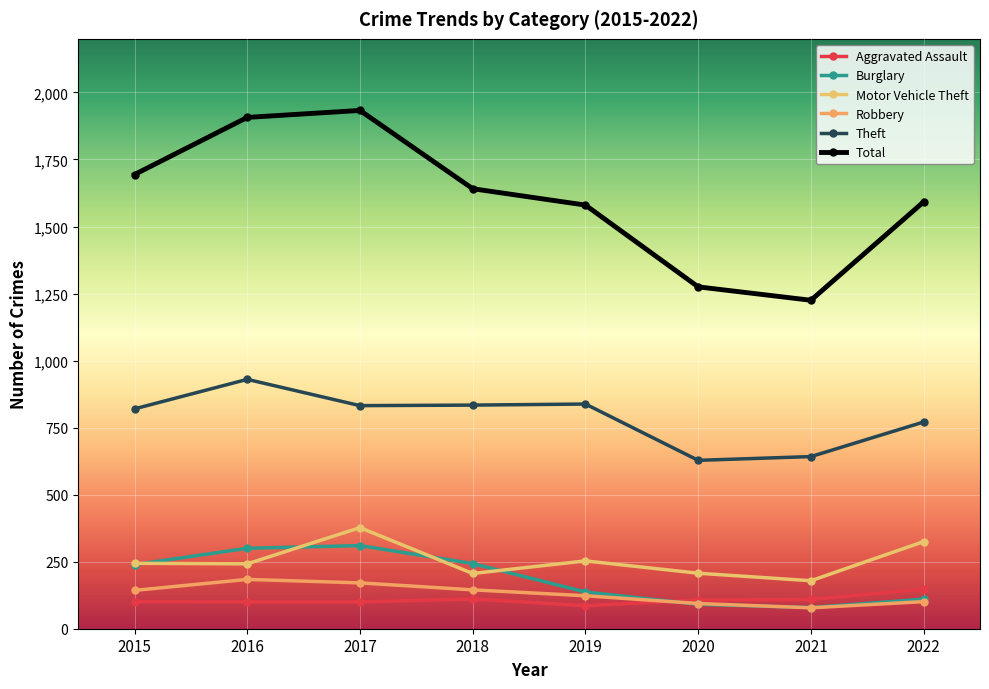

At how many categories does at least one series exceed 1281?

6